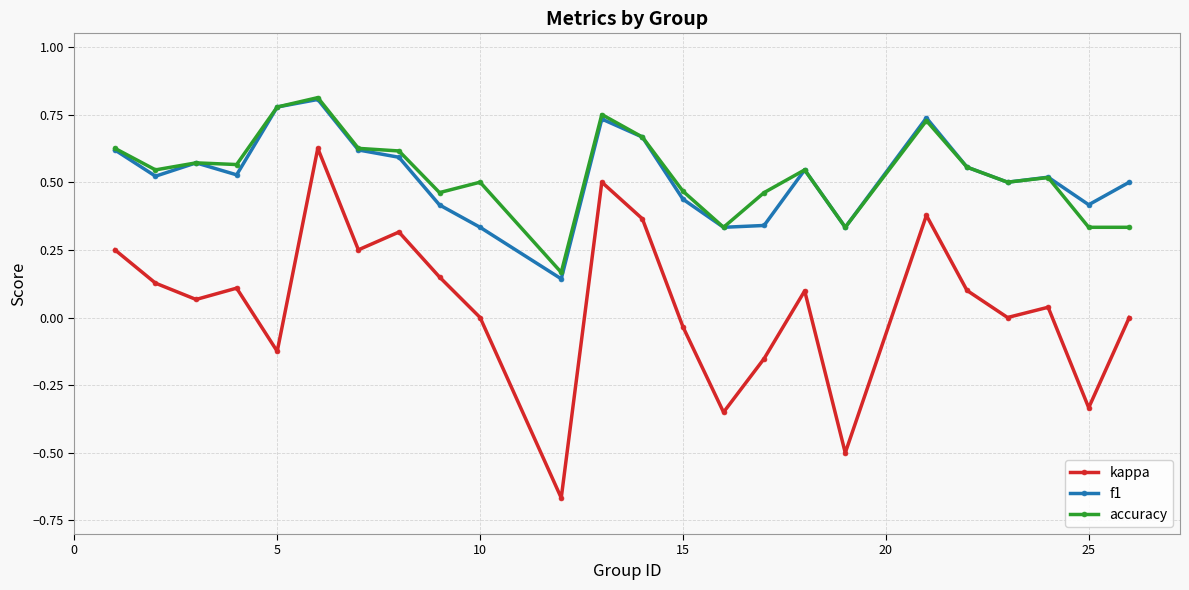

True or false: kappa and accuracy intersect in this chart.

False